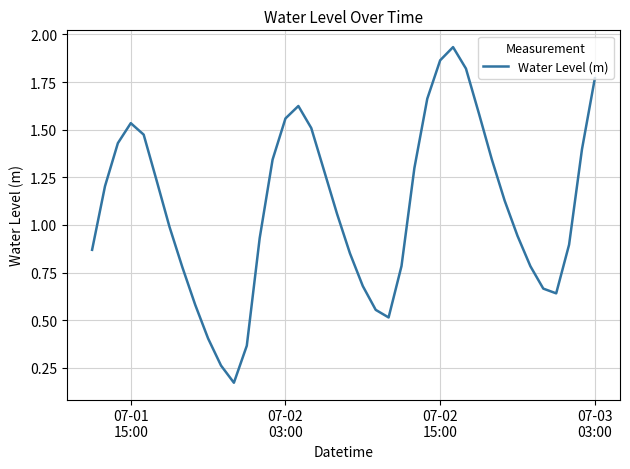

How many categories are shown in the chart?

40